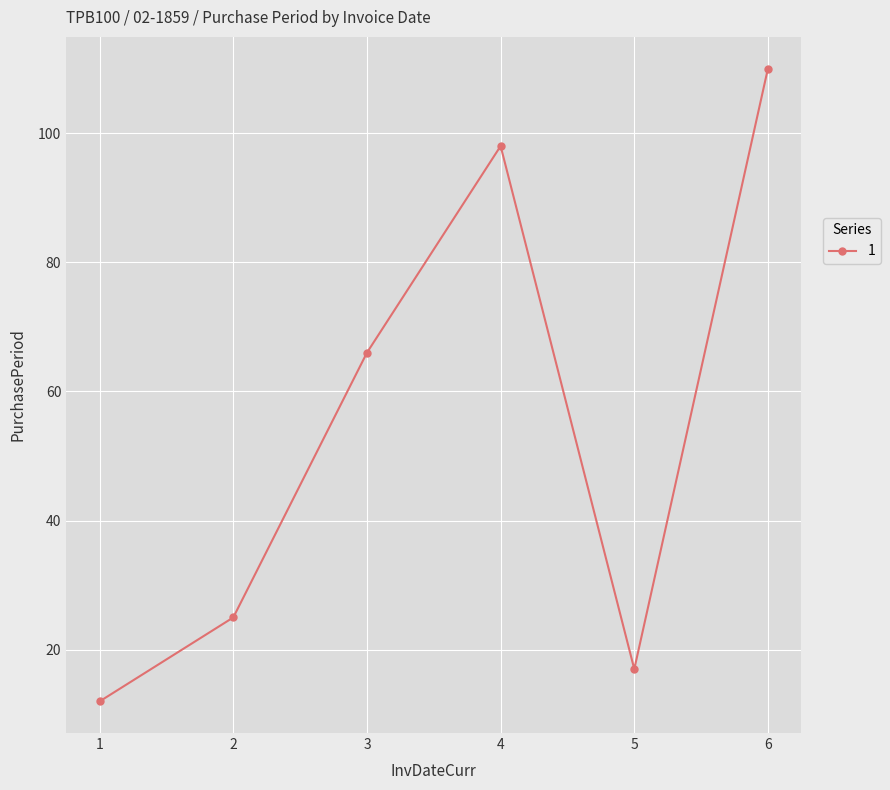

How many interior local valleys (lower than both neighbors) does the data have?

1